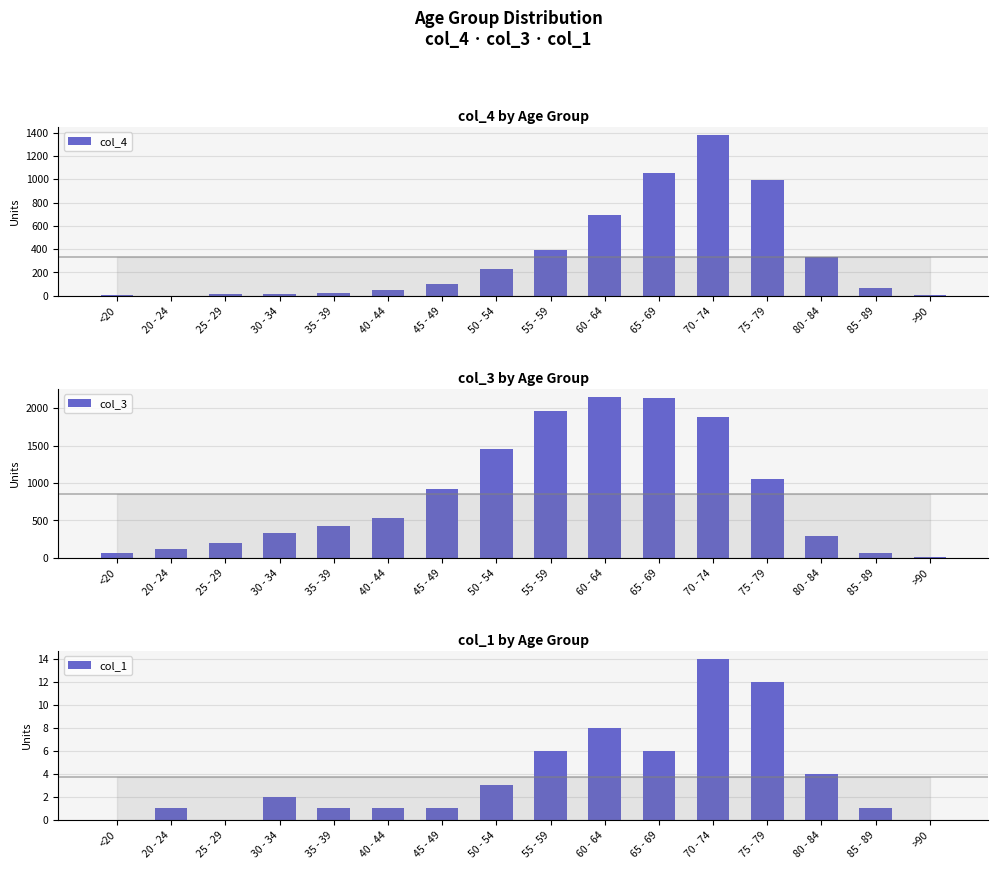

Does the chart contain stacked bars?

No